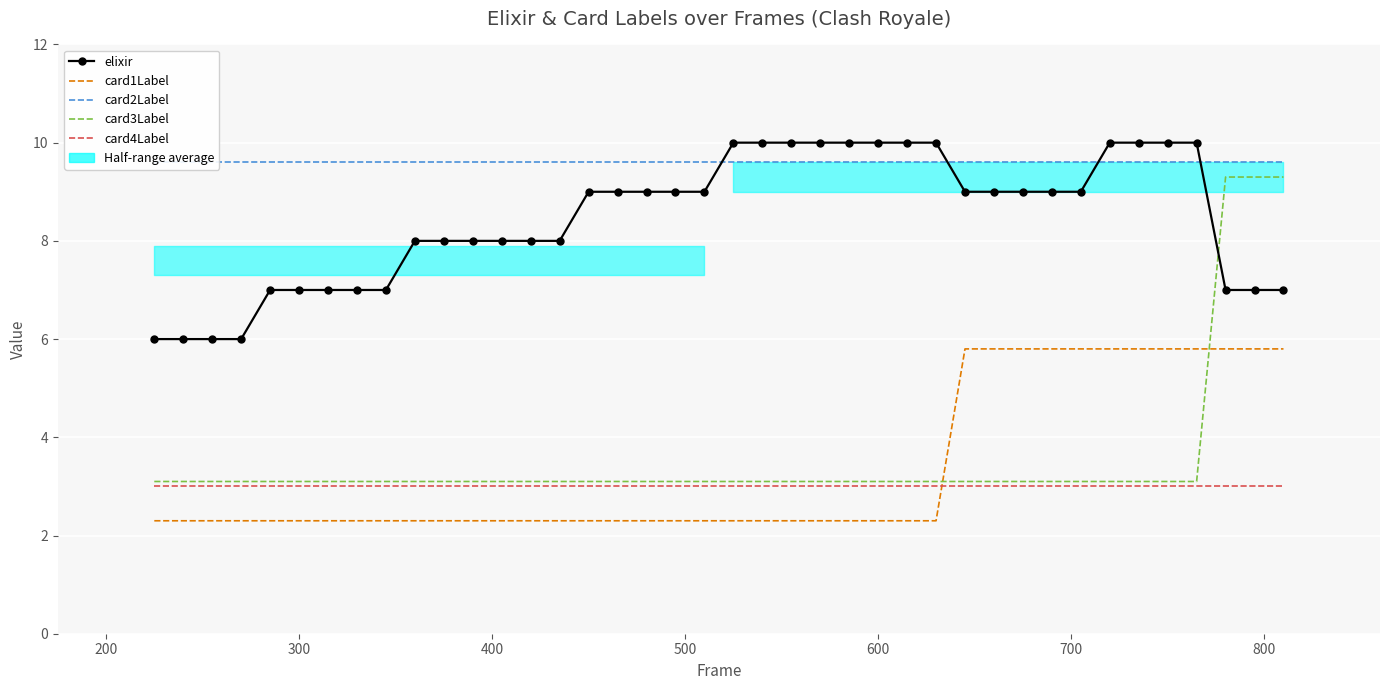

True or false: card2Label and card3Label intersect in this chart.

False